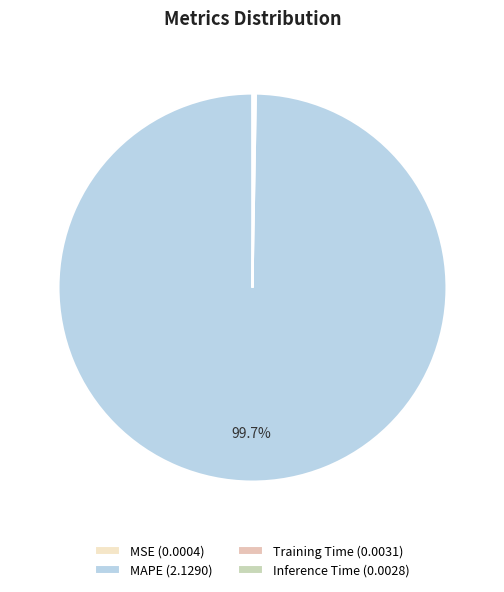

What portion of the pie excludes MSE?

100.0%